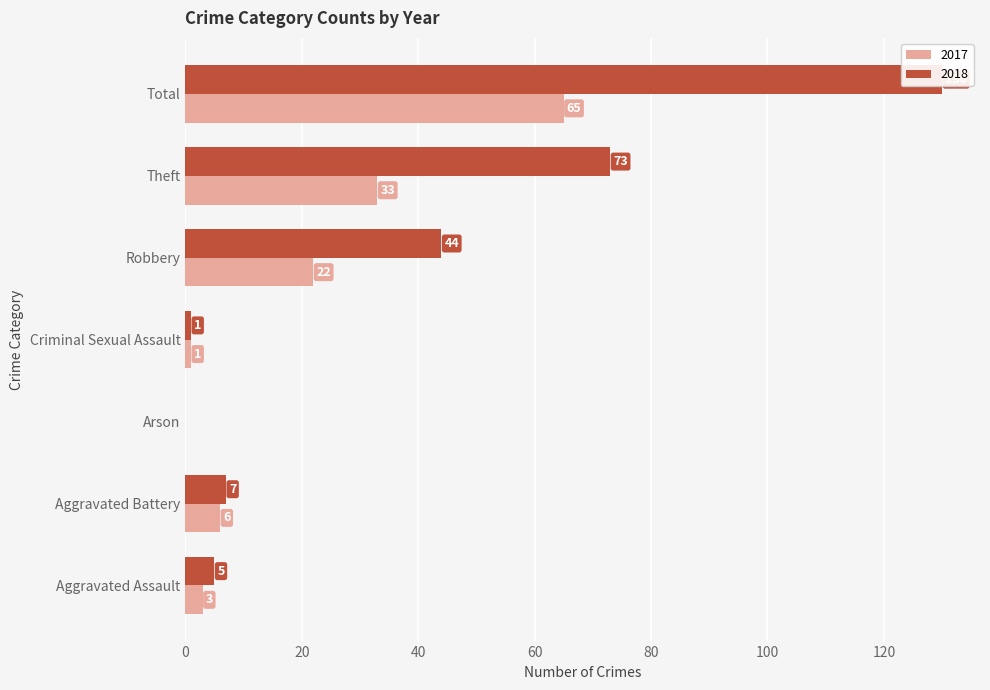

What is the label of the 1st bar from the left?

Aggravated Assault